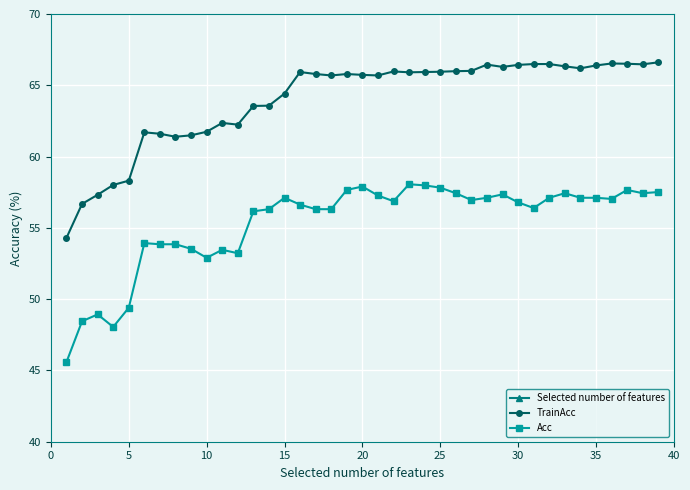

True or false: Acc has more than 0 points higher than both neighbors.

True